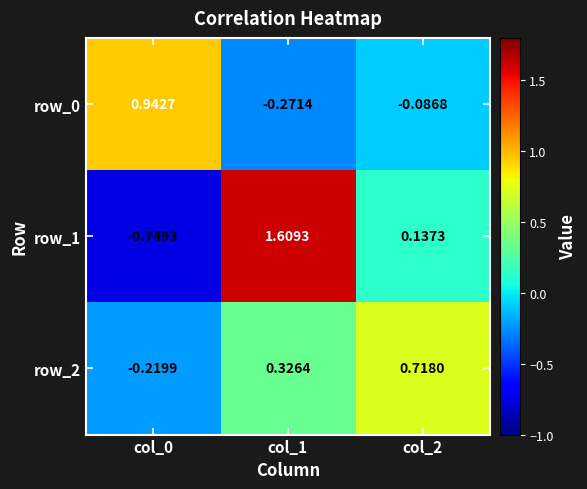

List the labels in order of row_0 value, largest first.

col_0, col_2, col_1